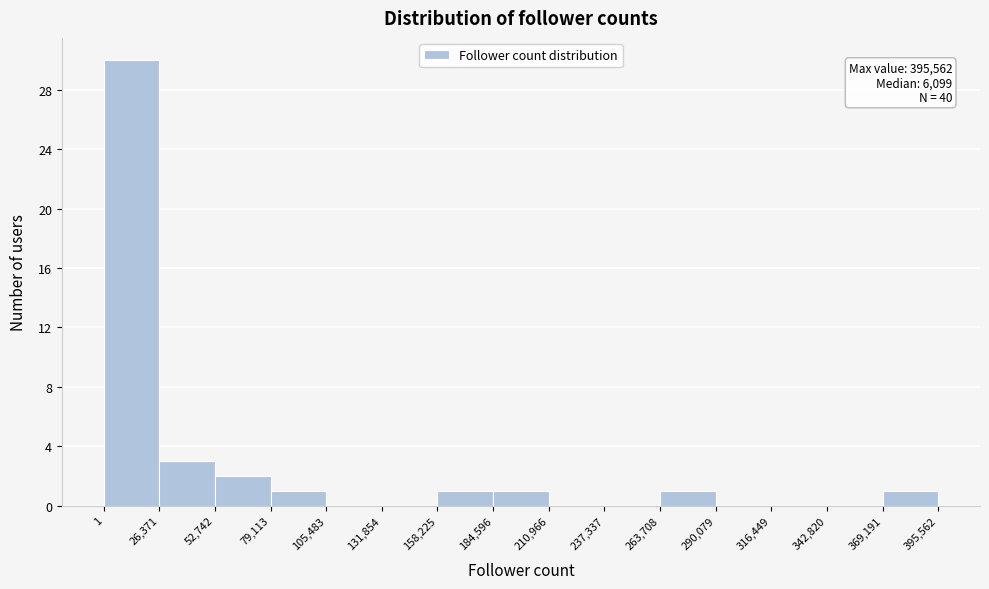

Over which range of the x-axis is the bar tallest?

1 to 26,371